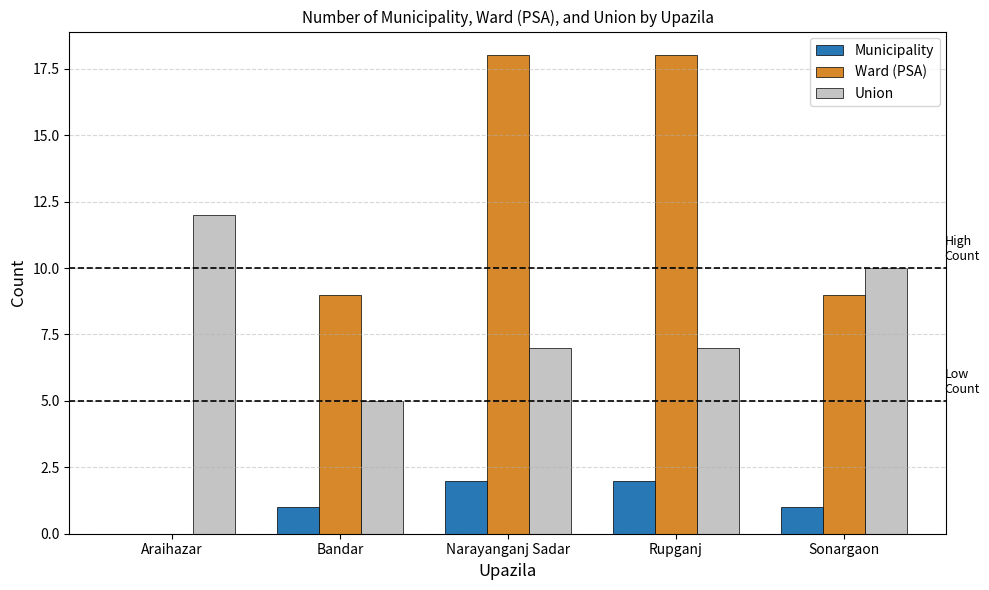

What is the sum of all Municipality values?

6